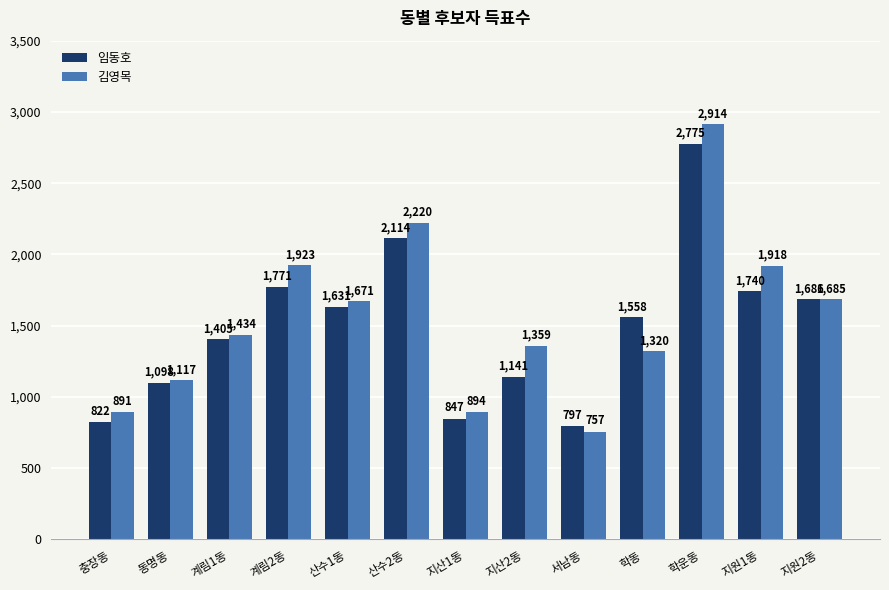

What is the total value across all series at 학운동?

5689